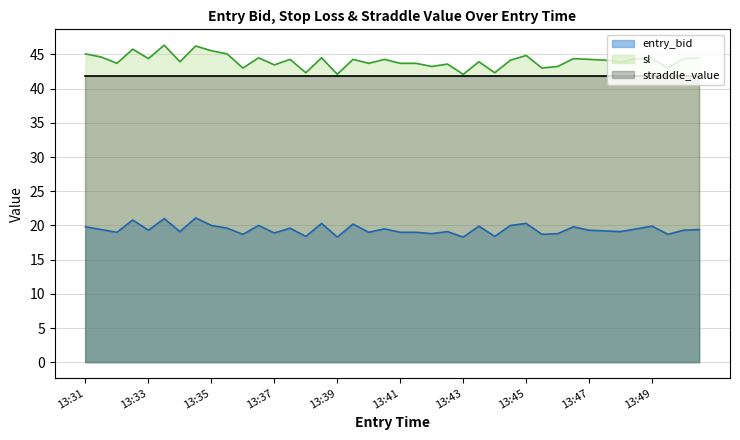

What is the average value of the sl series?

44.1